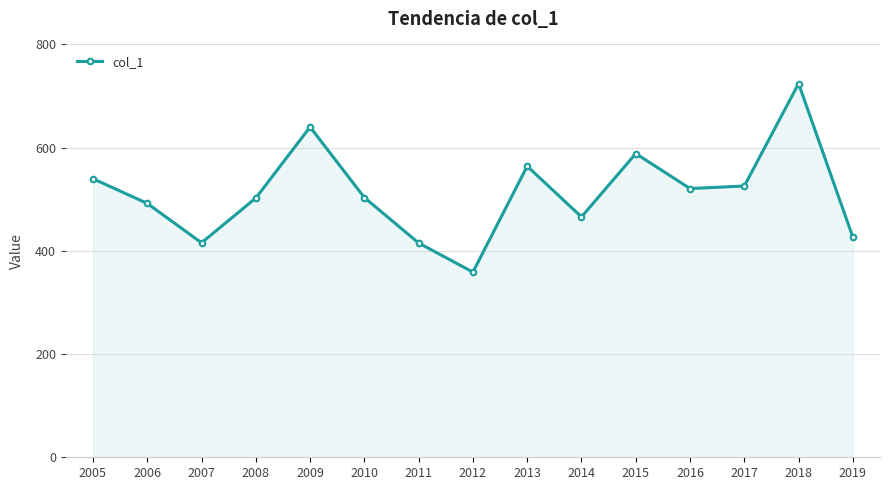

What is the difference between the values at 2017 and 2015?

63.0